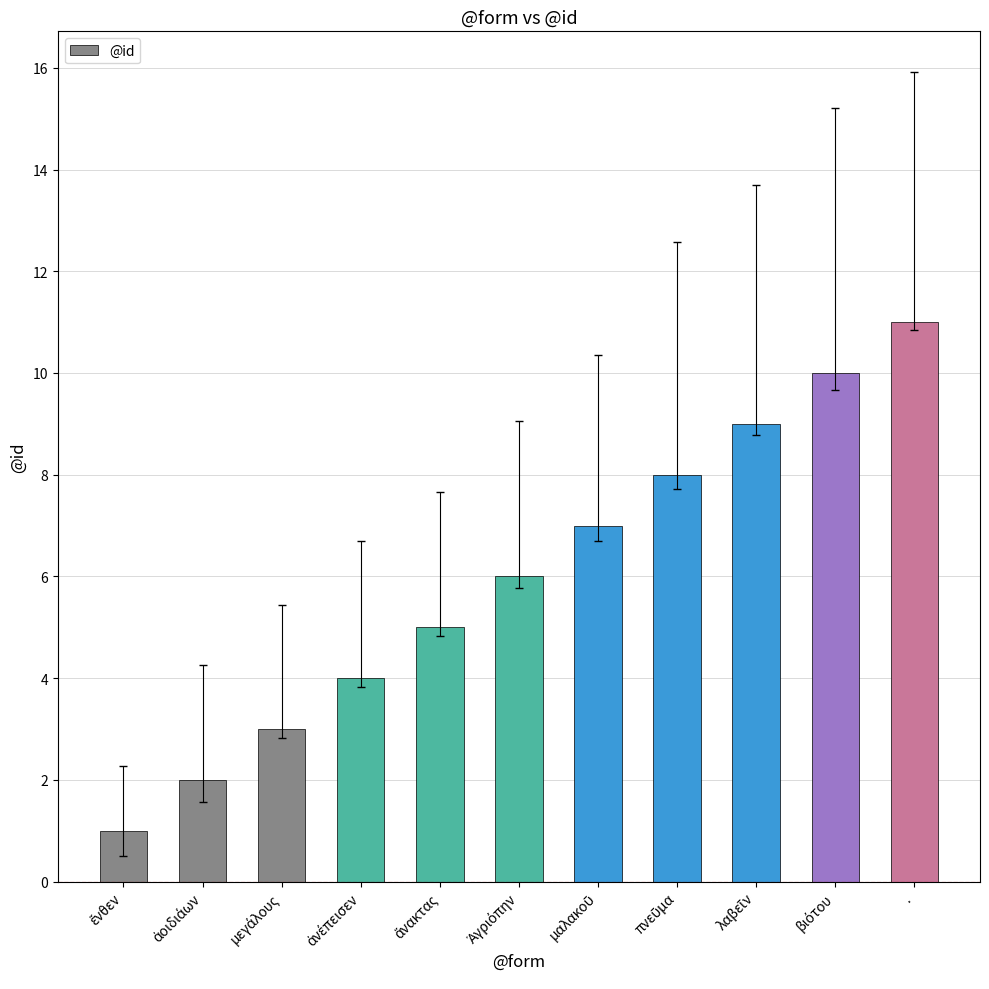

What is the sum of all values?

66